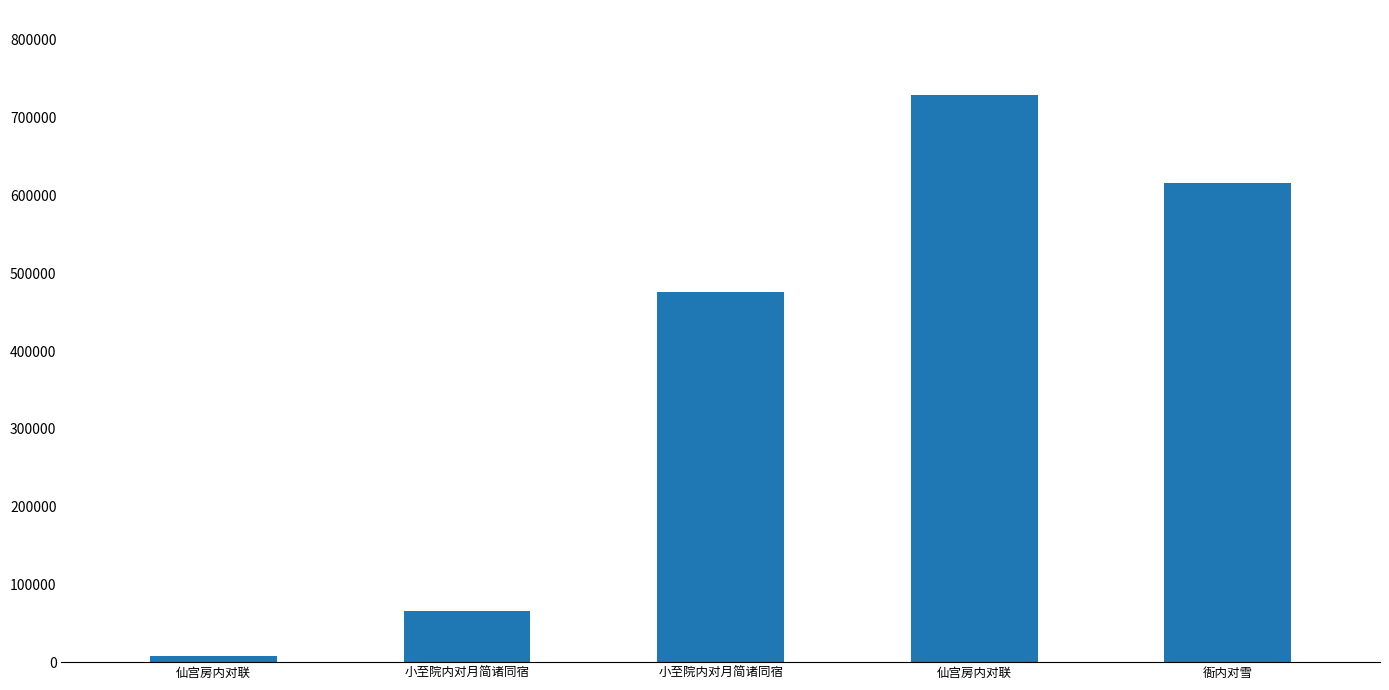

The value at 小至院内对月简诸同宿 is 65374. True or false?

True